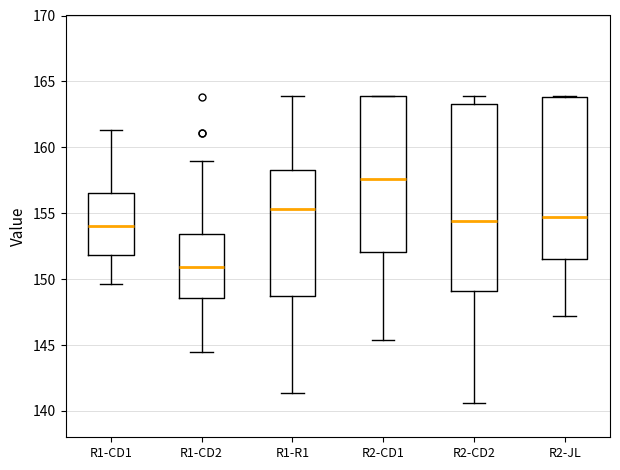

Reading left to right, transcribe this box plot: for each box, give where its median line is, the range the box spans, and where its two whiskers end, as read against the y-axis. The values are not printed on the chart, so give them approximately, as read against the axis.

R1-CD1: median 154.0, box 152.0 to 156.5, whiskers 149.5 to 161.5
R1-CD2: median 151.0, box 148.5 to 153.5, whiskers 144.5 to 159.0
R1-R1: median 155.5, box 149.0 to 158.5, whiskers 141.5 to 164.0
R2-CD1: median 157.5, box 152.0 to 164.0, whiskers 145.5 to 164.0
R2-CD2: median 154.5, box 149.0 to 163.5, whiskers 140.5 to 164.0
R2-JL: median 154.5, box 151.5 to 164.0, whiskers 147.0 to 164.0